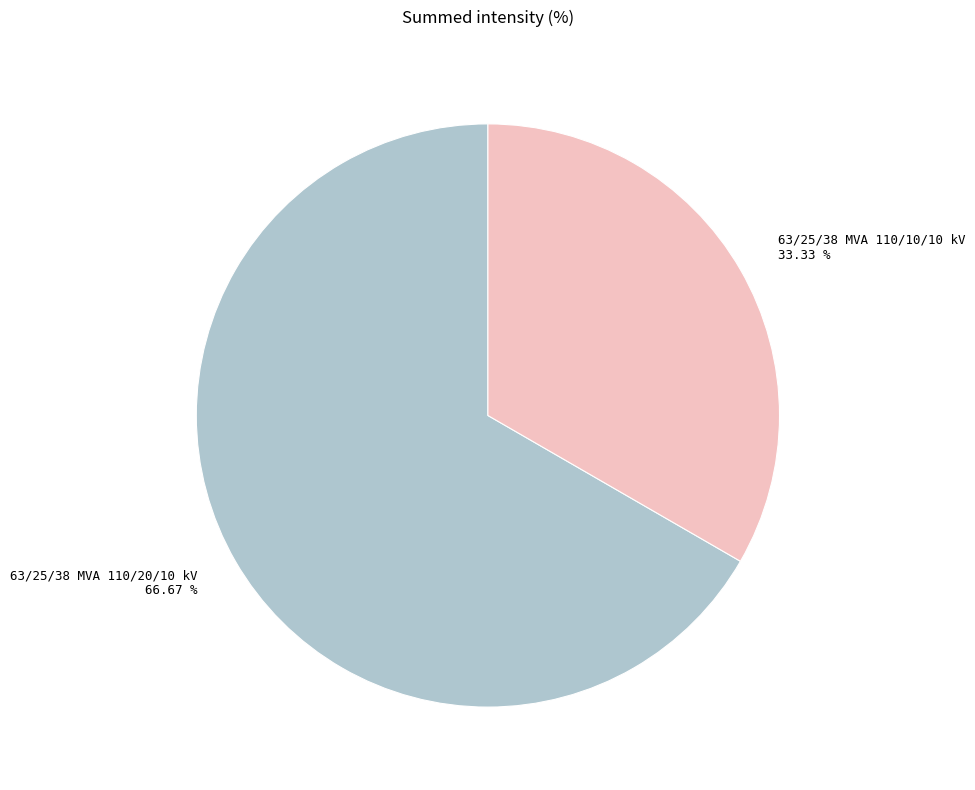

How many segments does this pie chart have?

2